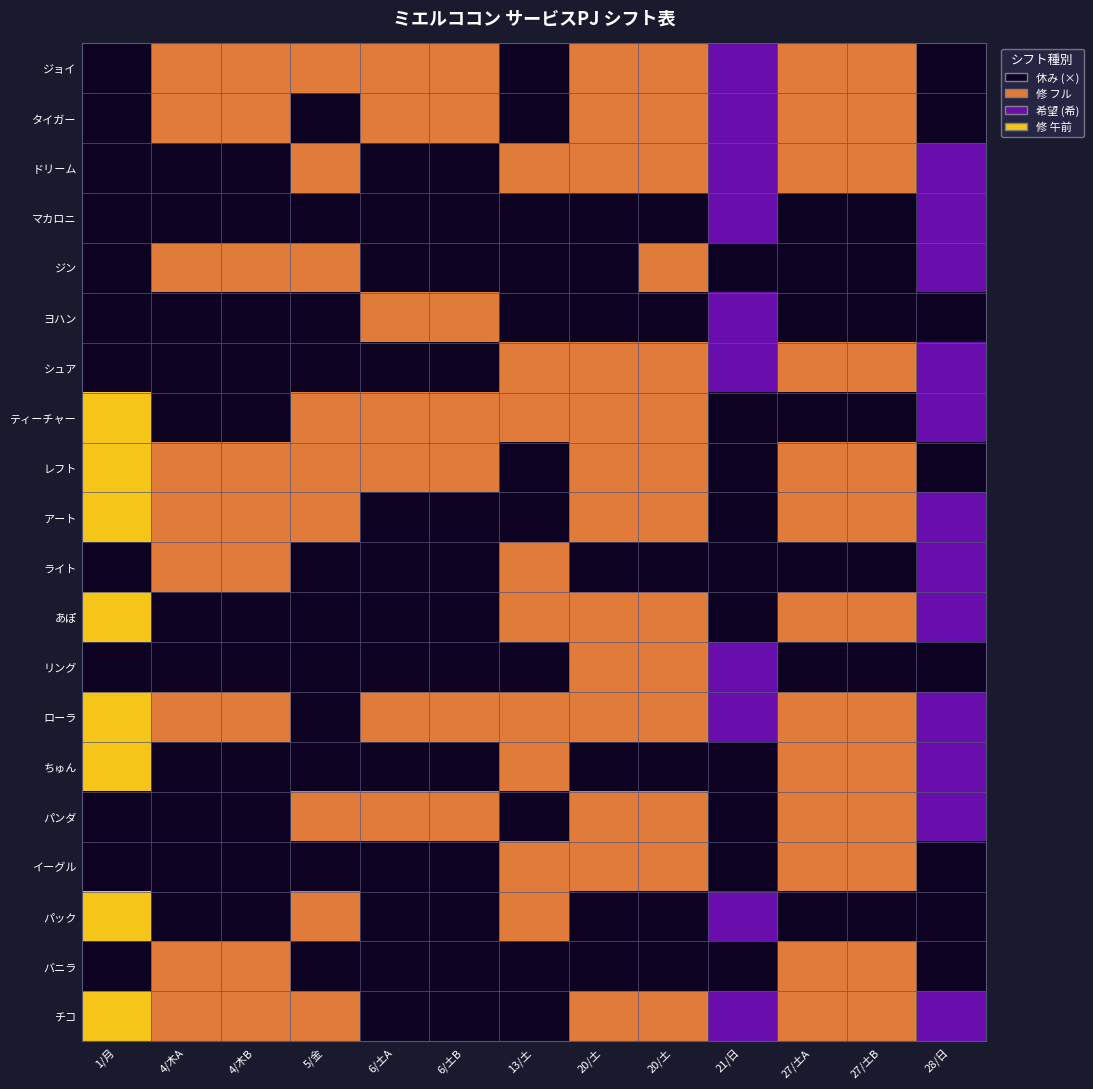

Reading right to left, transcribe all the data shown in this chart.

ジョイ: 28/日=0	27/土B=1	27/土A=1	21/日=2	20/土=1	20/土=1	13/土=0	6/土B=1	6/土A=1	5/金=1	4/木B=1	4/木A=1	1/月=0
タイガー: 28/日=0	27/土B=1	27/土A=1	21/日=2	20/土=1	20/土=1	13/土=0	6/土B=1	6/土A=1	5/金=0	4/木B=1	4/木A=1	1/月=0
ドリーム: 28/日=2	27/土B=1	27/土A=1	21/日=2	20/土=1	20/土=1	13/土=1	6/土B=0	6/土A=0	5/金=1	4/木B=0	4/木A=0	1/月=0
マカロニ: 28/日=2	27/土B=0	27/土A=0	21/日=2	20/土=0	20/土=0	13/土=0	6/土B=0	6/土A=0	5/金=0	4/木B=0	4/木A=0	1/月=0
ジン: 28/日=2	27/土B=0	27/土A=0	21/日=0	20/土=1	20/土=0	13/土=0	6/土B=0	6/土A=0	5/金=1	4/木B=1	4/木A=1	1/月=0
ヨハン: 28/日=0	27/土B=0	27/土A=0	21/日=2	20/土=0	20/土=0	13/土=0	6/土B=1	6/土A=1	5/金=0	4/木B=0	4/木A=0	1/月=0
シュア: 28/日=2	27/土B=1	27/土A=1	21/日=2	20/土=1	20/土=1	13/土=1	6/土B=0	6/土A=0	5/金=0	4/木B=0	4/木A=0	1/月=0
ティーチャー: 28/日=2	27/土B=0	27/土A=0	21/日=0	20/土=1	20/土=1	13/土=1	6/土B=1	6/土A=1	5/金=1	4/木B=0	4/木A=0	1/月=3
レフト: 28/日=0	27/土B=1	27/土A=1	21/日=0	20/土=1	20/土=1	13/土=0	6/土B=1	6/土A=1	5/金=1	4/木B=1	4/木A=1	1/月=3
アート: 28/日=2	27/土B=1	27/土A=1	21/日=0	20/土=1	20/土=1	13/土=0	6/土B=0	6/土A=0	5/金=1	4/木B=1	4/木A=1	1/月=3
ライト: 28/日=2	27/土B=0	27/土A=0	21/日=0	20/土=0	20/土=0	13/土=1	6/土B=0	6/土A=0	5/金=0	4/木B=1	4/木A=1	1/月=0
あぽ: 28/日=2	27/土B=1	27/土A=1	21/日=0	20/土=1	20/土=1	13/土=1	6/土B=0	6/土A=0	5/金=0	4/木B=0	4/木A=0	1/月=3
リング: 28/日=0	27/土B=0	27/土A=0	21/日=2	20/土=1	20/土=1	13/土=0	6/土B=0	6/土A=0	5/金=0	4/木B=0	4/木A=0	1/月=0
ローラ: 28/日=2	27/土B=1	27/土A=1	21/日=2	20/土=1	20/土=1	13/土=1	6/土B=1	6/土A=1	5/金=0	4/木B=1	4/木A=1	1/月=3
ちゅん: 28/日=2	27/土B=1	27/土A=1	21/日=0	20/土=0	20/土=0	13/土=1	6/土B=0	6/土A=0	5/金=0	4/木B=0	4/木A=0	1/月=3
パンダ: 28/日=2	27/土B=1	27/土A=1	21/日=0	20/土=1	20/土=1	13/土=0	6/土B=1	6/土A=1	5/金=1	4/木B=0	4/木A=0	1/月=0
イーグル: 28/日=0	27/土B=1	27/土A=1	21/日=0	20/土=1	20/土=1	13/土=1	6/土B=0	6/土A=0	5/金=0	4/木B=0	4/木A=0	1/月=0
パック: 28/日=0	27/土B=0	27/土A=0	21/日=2	20/土=0	20/土=0	13/土=1	6/土B=0	6/土A=0	5/金=1	4/木B=0	4/木A=0	1/月=3
バニラ: 28/日=0	27/土B=1	27/土A=1	21/日=0	20/土=0	20/土=0	13/土=0	6/土B=0	6/土A=0	5/金=0	4/木B=1	4/木A=1	1/月=0
チコ: 28/日=2	27/土B=1	27/土A=1	21/日=2	20/土=1	20/土=1	13/土=0	6/土B=0	6/土A=0	5/金=1	4/木B=1	4/木A=1	1/月=3